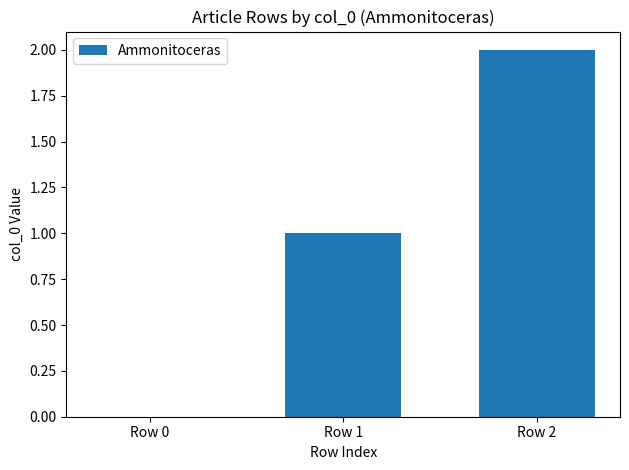

Count the number of categories in the chart.

3